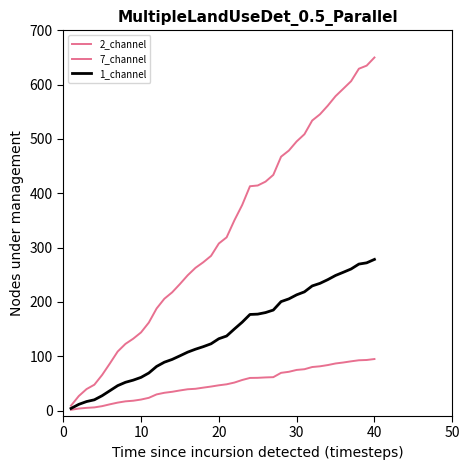

At which label does 2_channel first exceed 318?

20